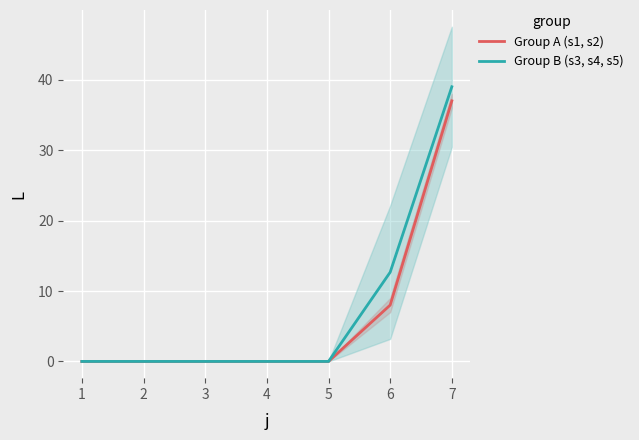

At which label is Group B (s3, s4, s5) closest to 19?

6